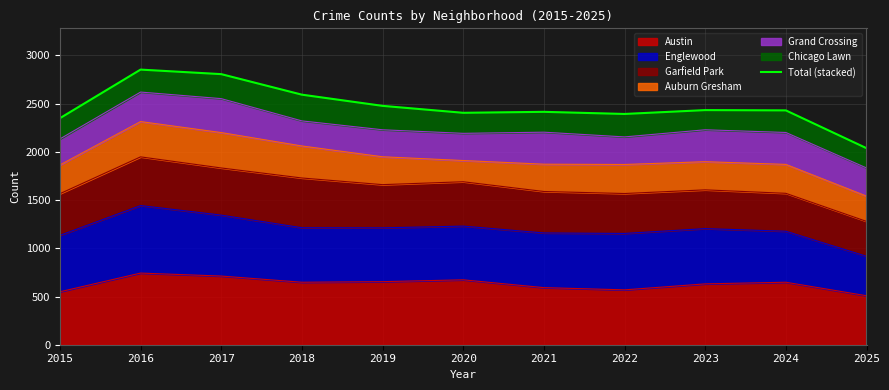

The value at 2017 is 2806. True or false?

True